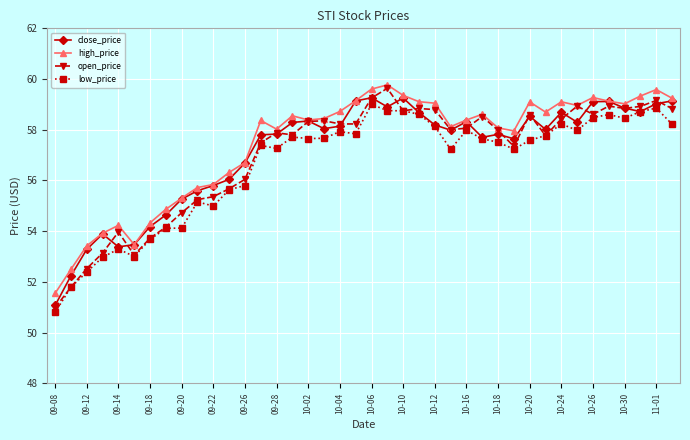

Is this an area chart (filled region under the line)?

No